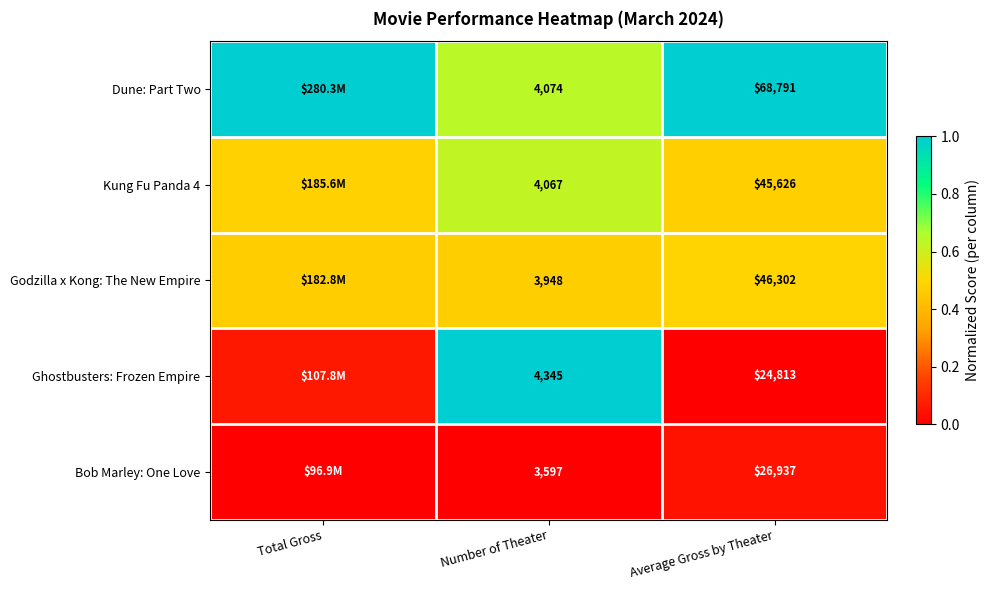

What is the minimum value for Dune: Part Two?

0.6